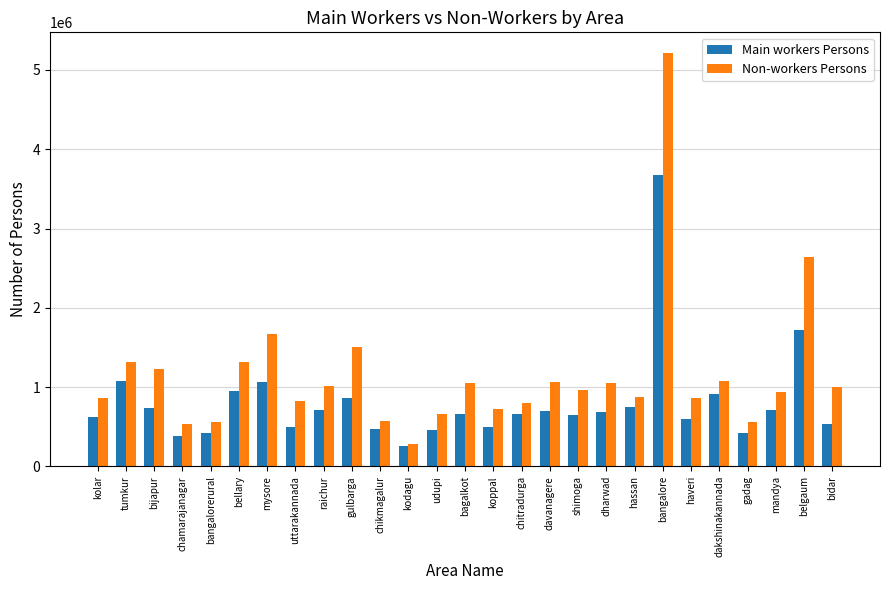

What is the total value across all series at haveri?

1452049